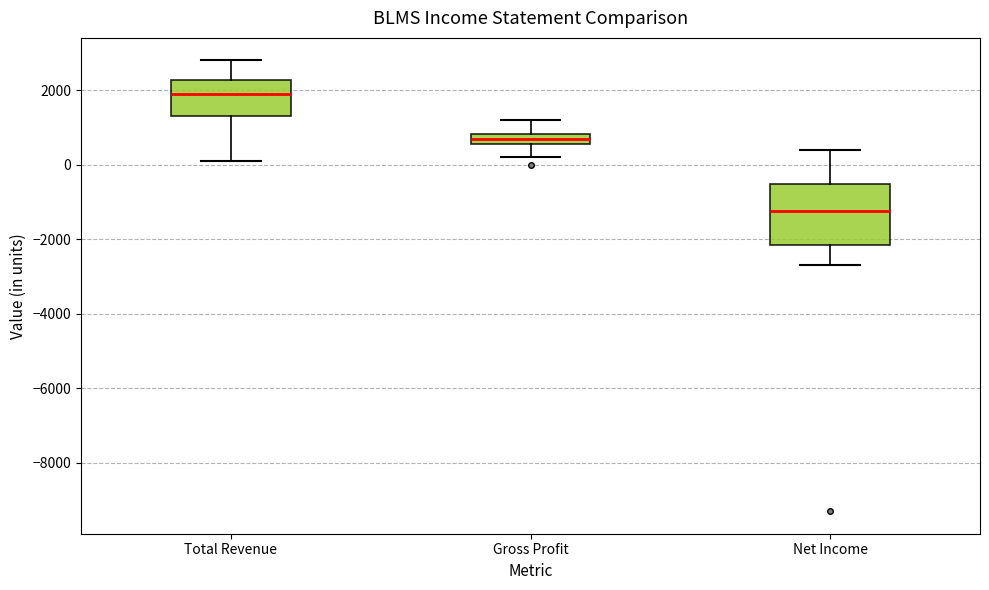

Where does the upper whisker of the box for Total Revenue end on the y-axis? The values are not printed on the chart, so give them approximately, as read against the axis.

2800